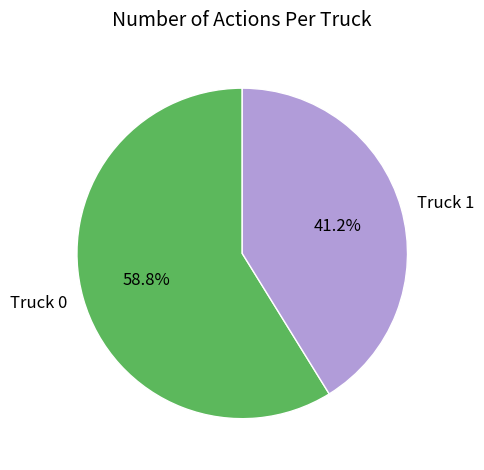

To the nearest percent, what is the average slice percentage?

50%